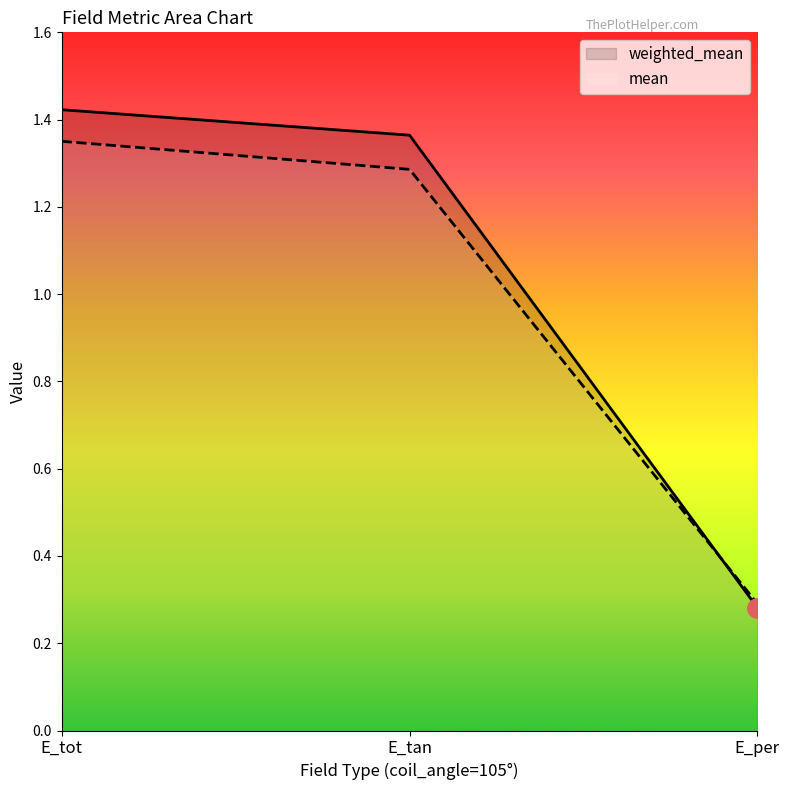

Reading left to right, what are all the values shown in this chart?

weighted_mean: E_tot=1.4	E_tan=1.4	E_per=0.3
mean: E_tot=1.4	E_tan=1.3	E_per=0.3